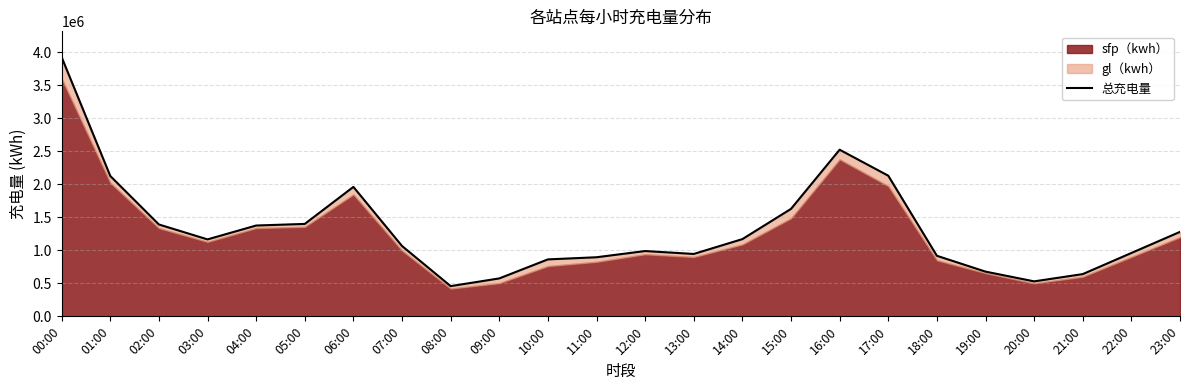

What is the sum of the values at 12:00 and 21:00?

1629330.4